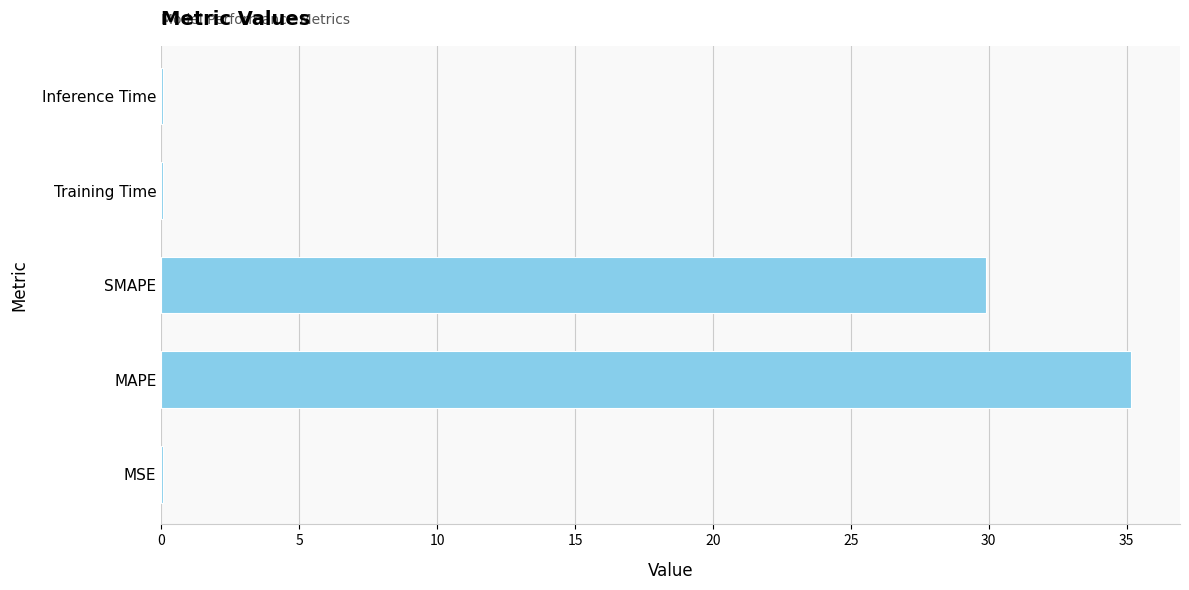

How many distinct data groups are displayed?

1